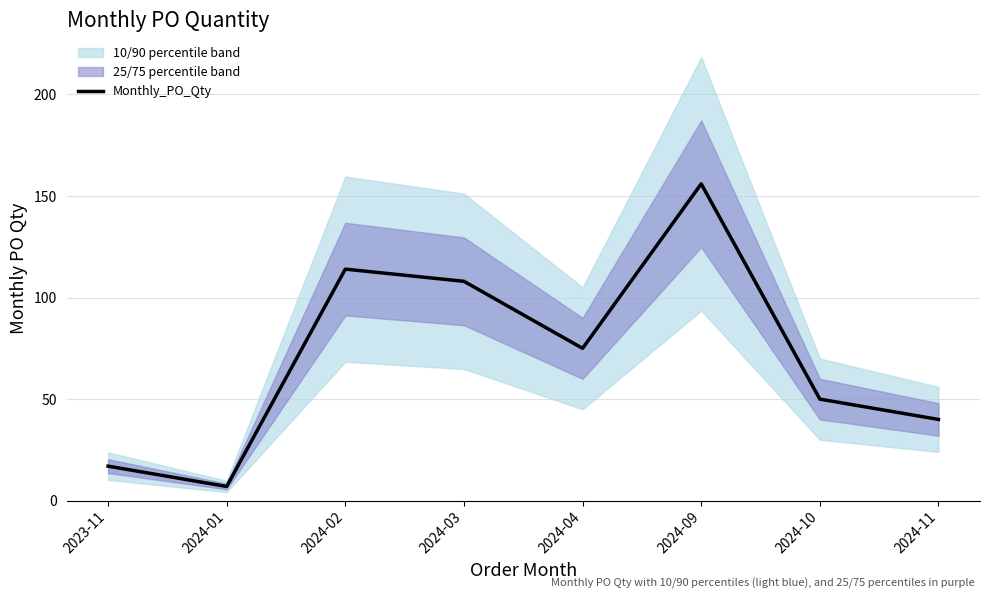

What is the difference between the maximum and second lowest values?

139